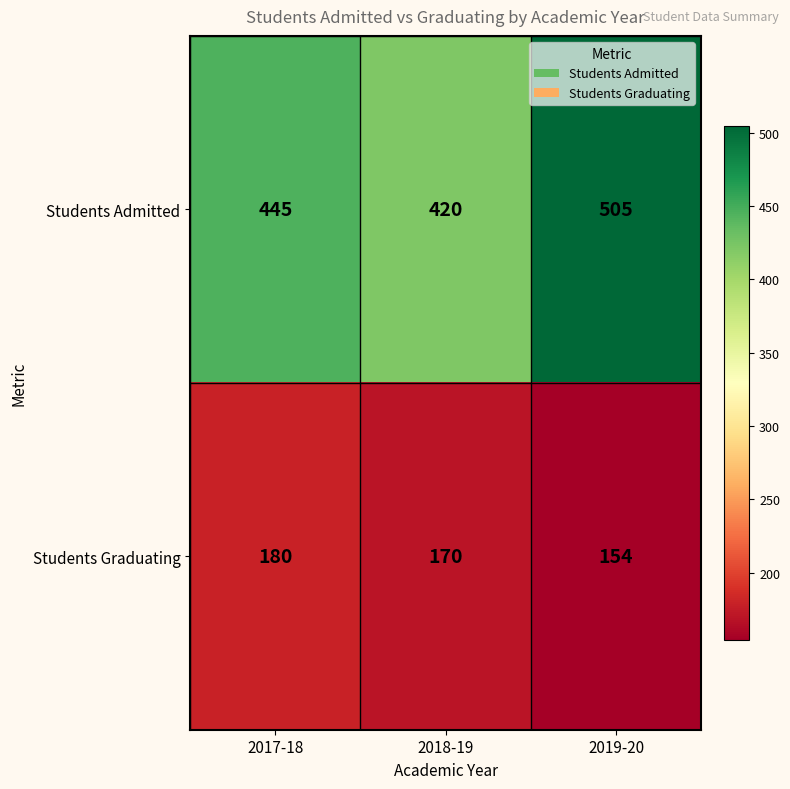

What is the total value across all series at 2018-19?

590